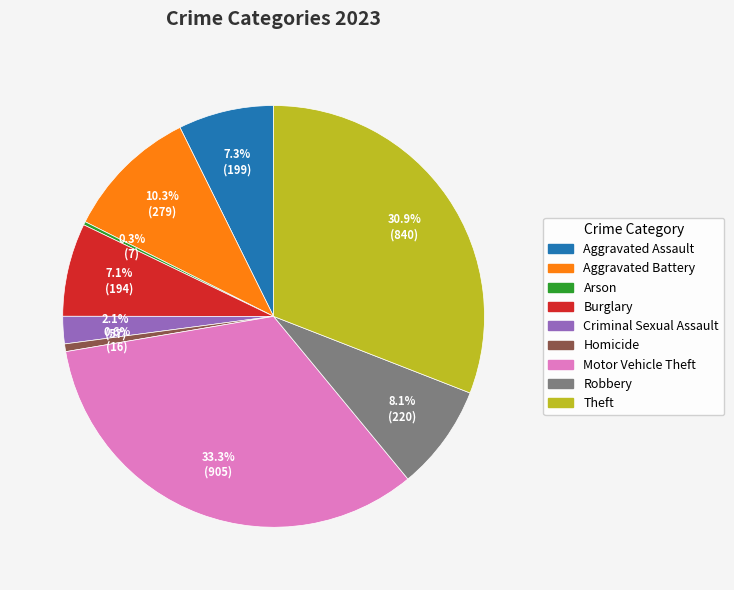

Combined, what portion of the pie is Motor Vehicle Theft and Criminal Sexual Assault?

35.4%